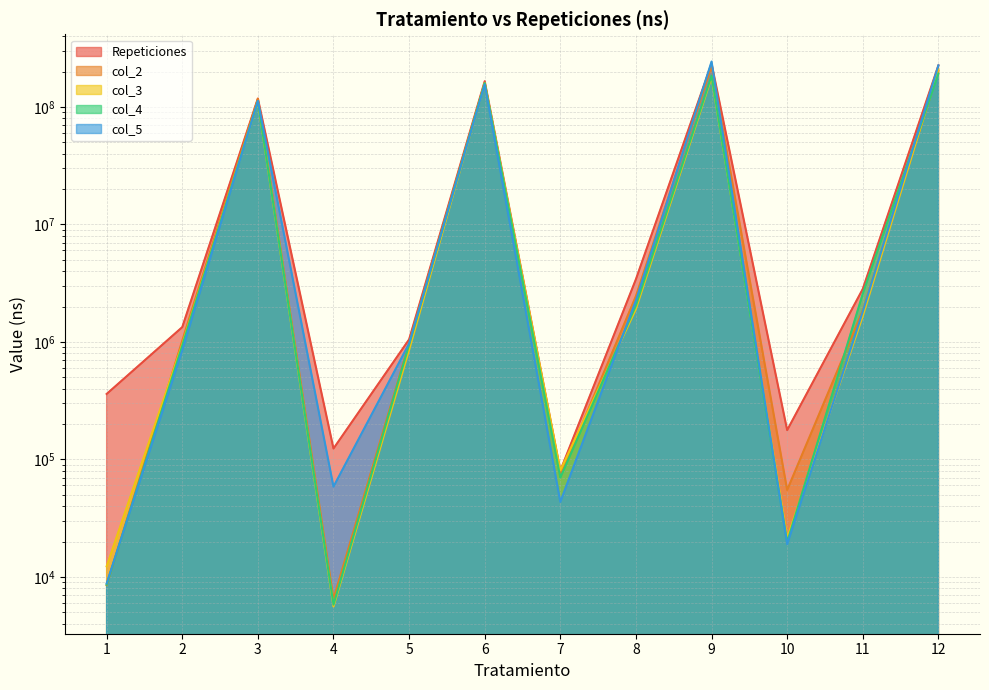

What is the approximate value of col_3 at 4?

5600